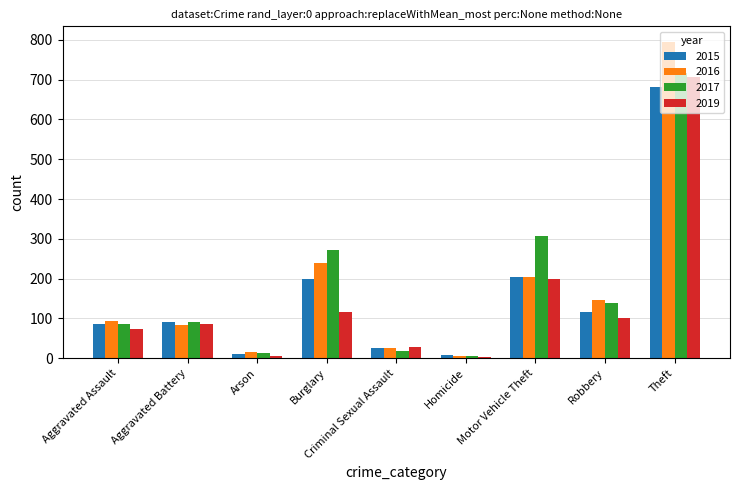

Which series has the largest range (max minus min)?

2016